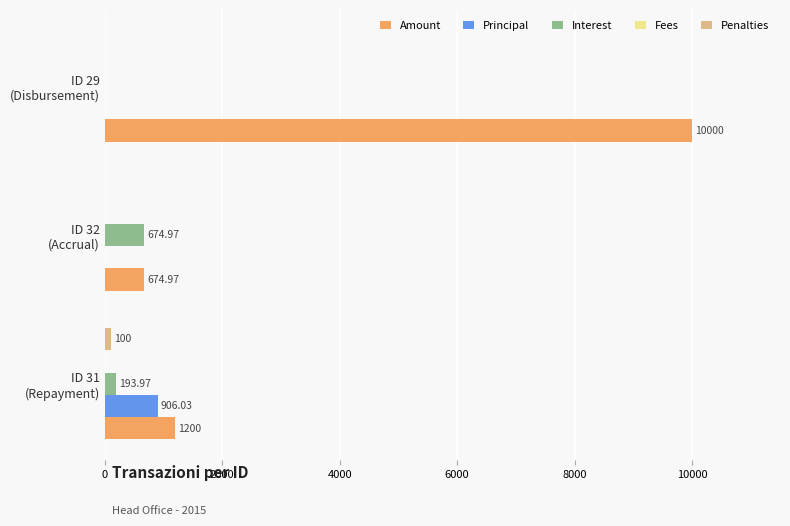

Count the number of data series in this chart.

4